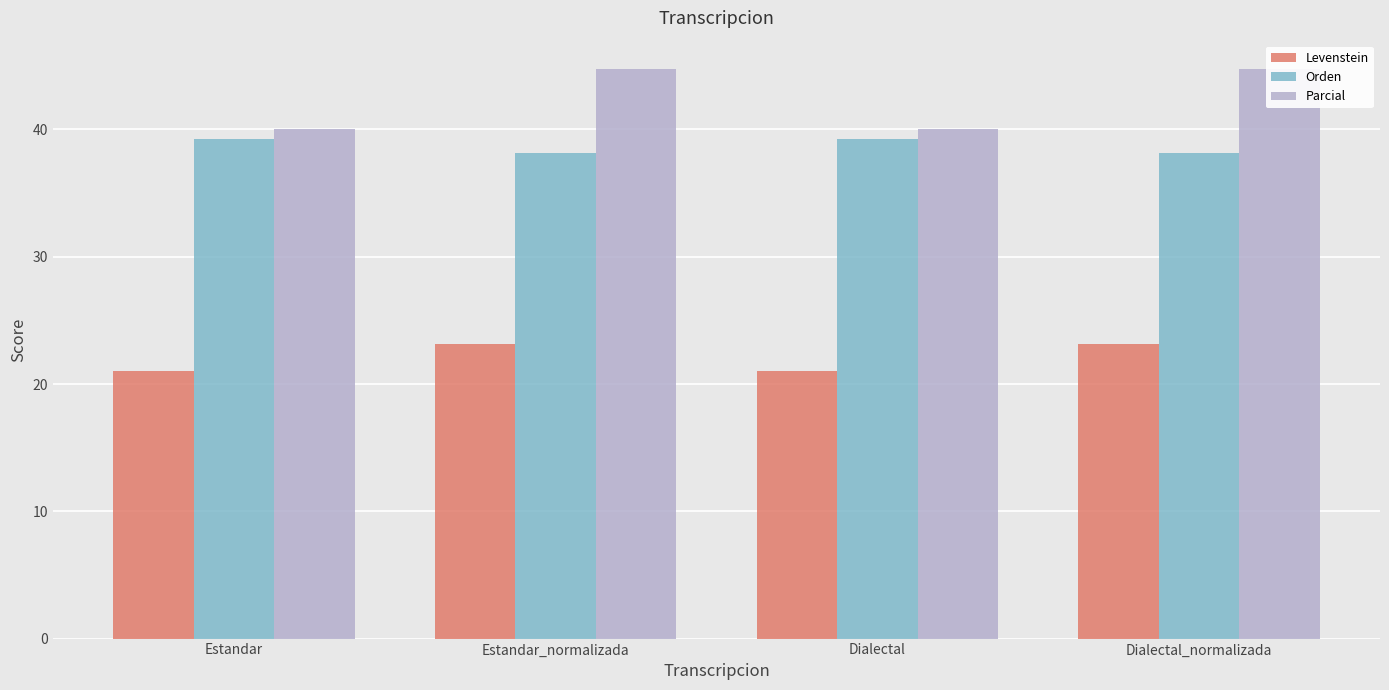

Between Estandar_normalizada and Dialectal_normalizada, which is larger?

Estandar_normalizada